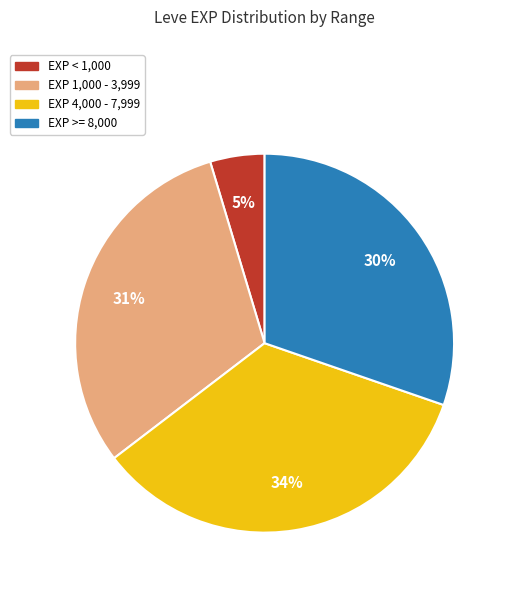

To the nearest percent, what percentage of the pie is EXP >= 8,000?

30%